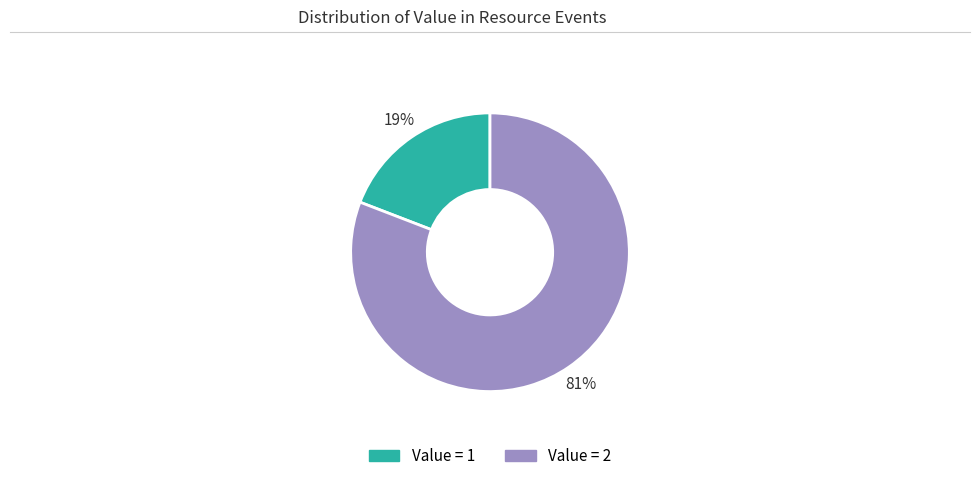

Is there any slice that represents more than half of the pie?

Yes